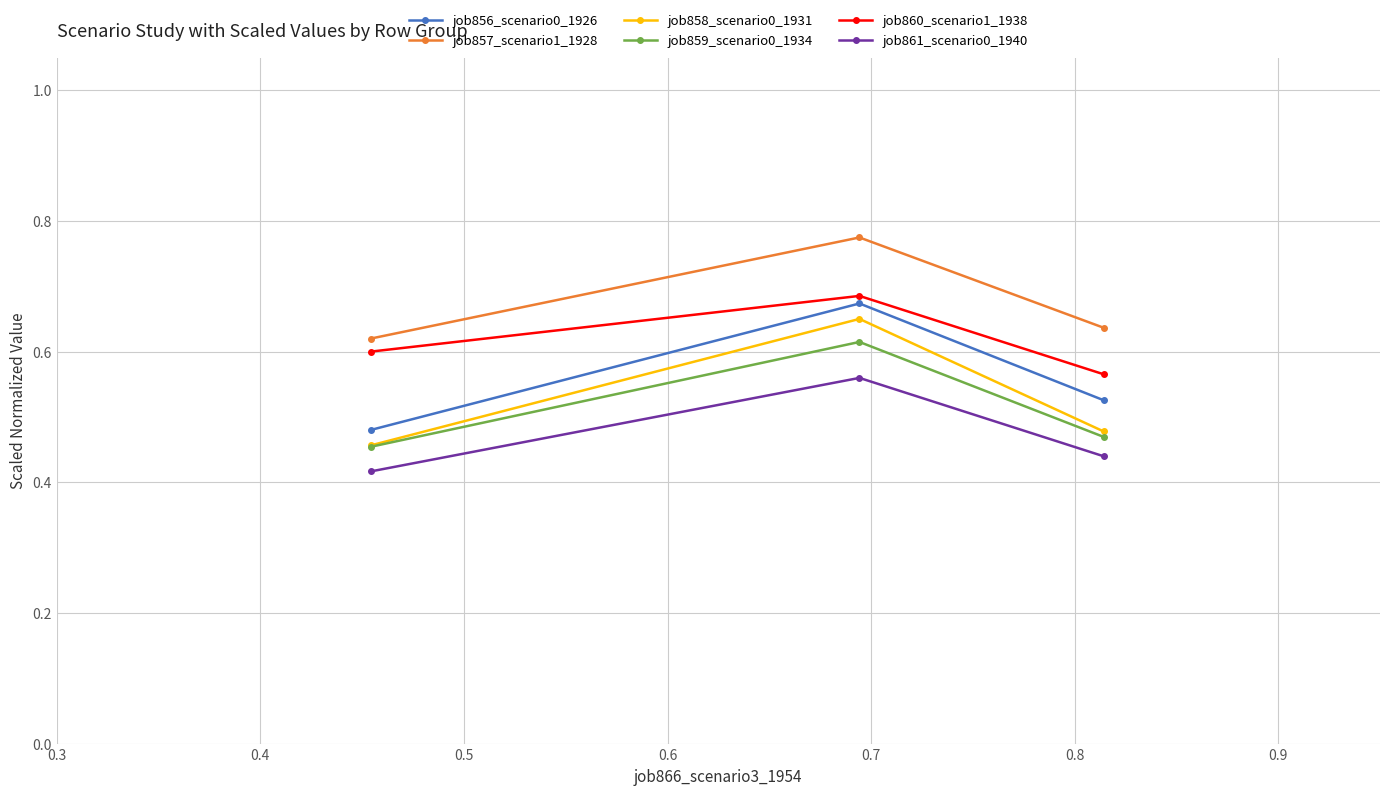

Count the job861_scenario0_1940 values in the range 0 to 1.

3